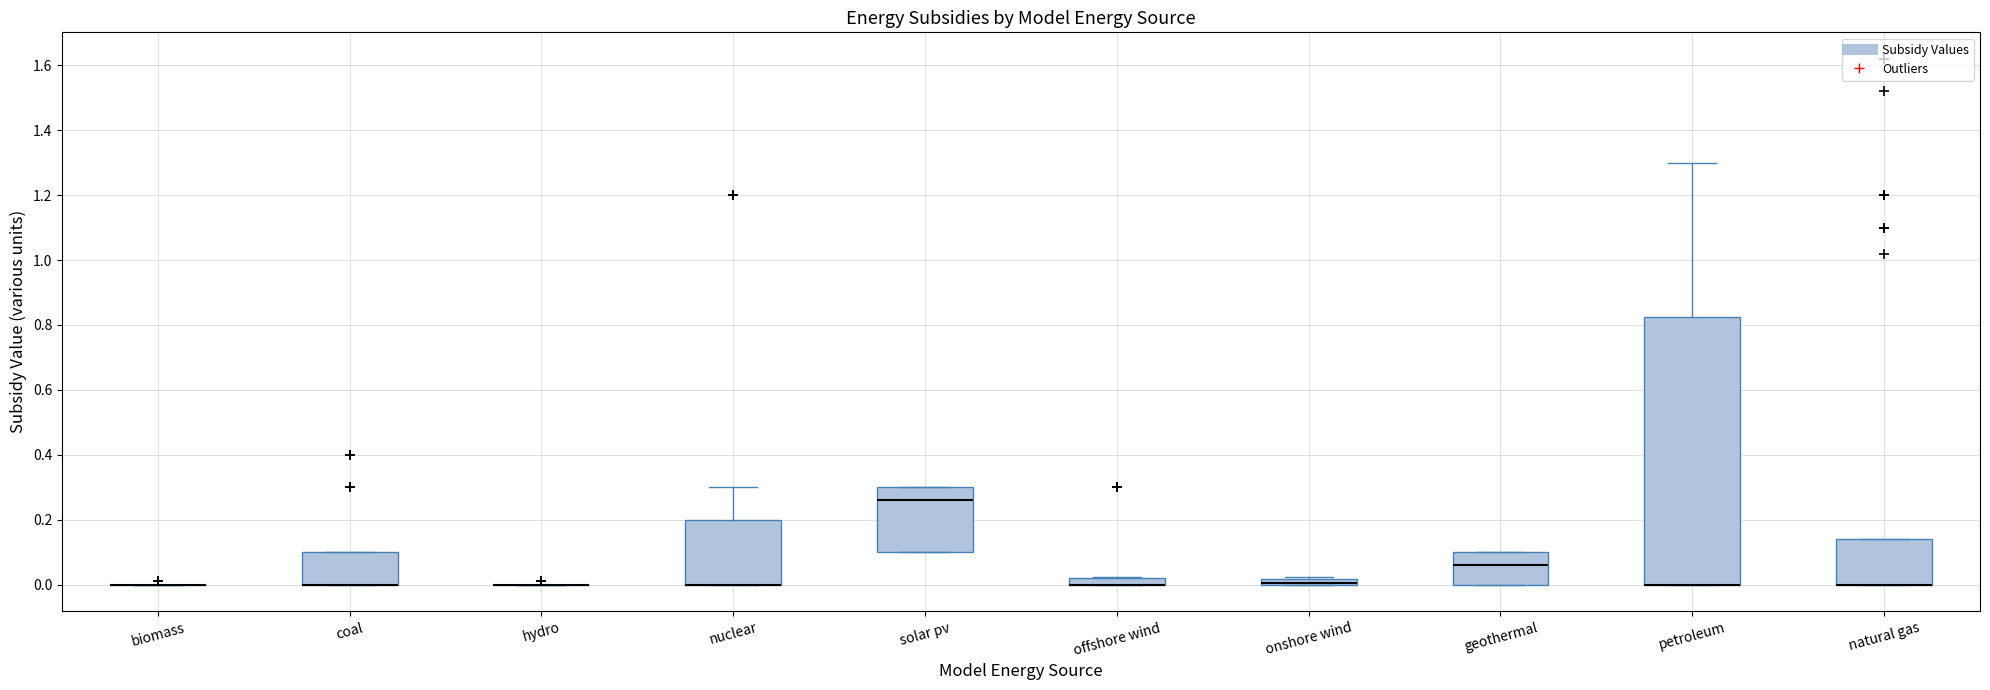

Comparing the boxes themselves (not the whiskers), which one is the tallest?

petroleum